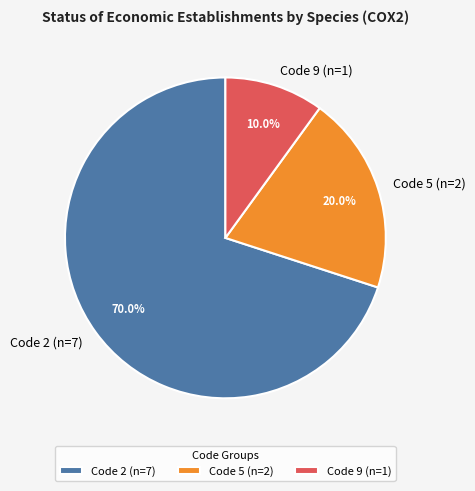

Rank the categories by value from highest to lowest.

Code 2 (n=7), Code 5 (n=2), Code 9 (n=1)